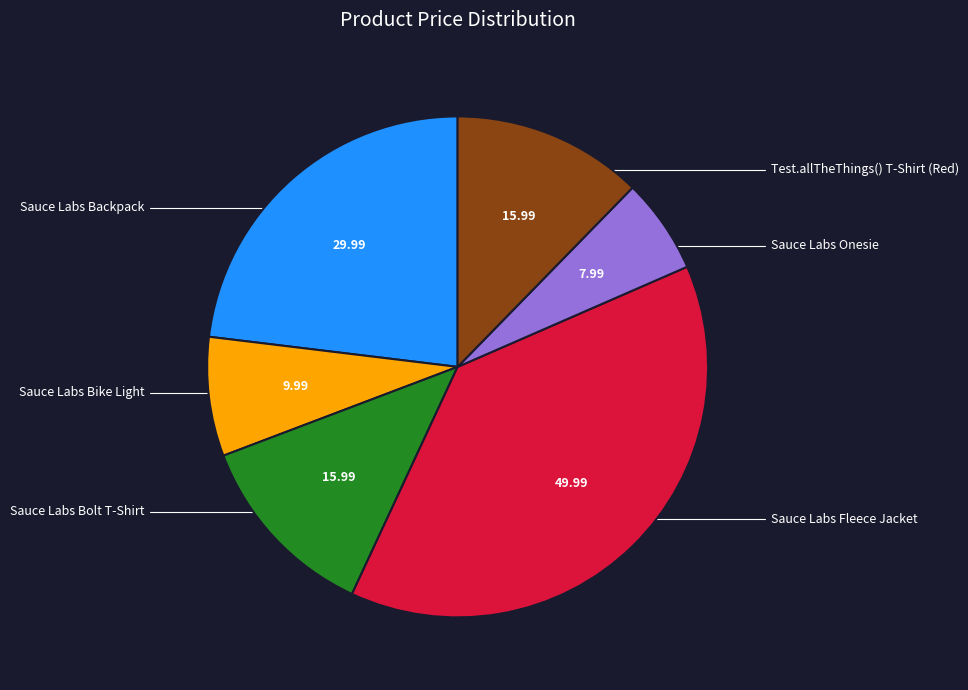

Which has a higher value, Test.allTheThings() T-Shirt (Red) or Sauce Labs Fleece Jacket?

Sauce Labs Fleece Jacket